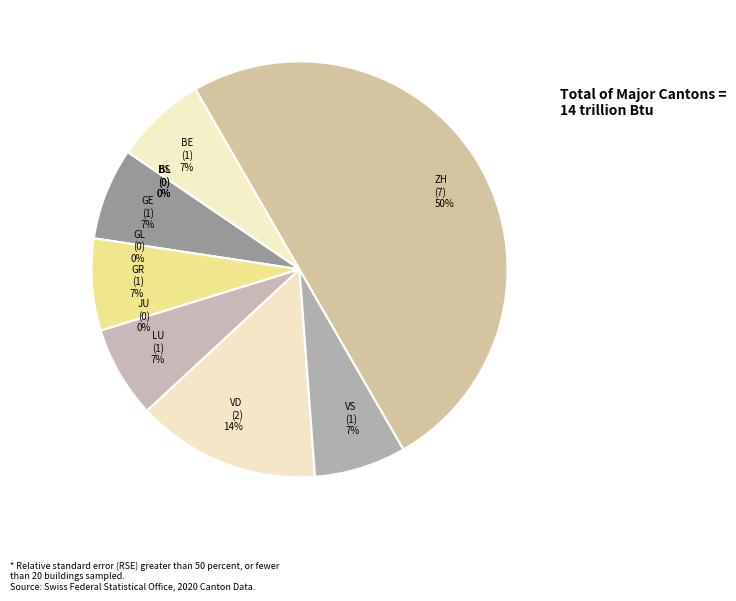

Rank the categories by value from lowest to highest.

BL, BS, GL, JU, BE, GE, GR, LU, VS, VD, ZH